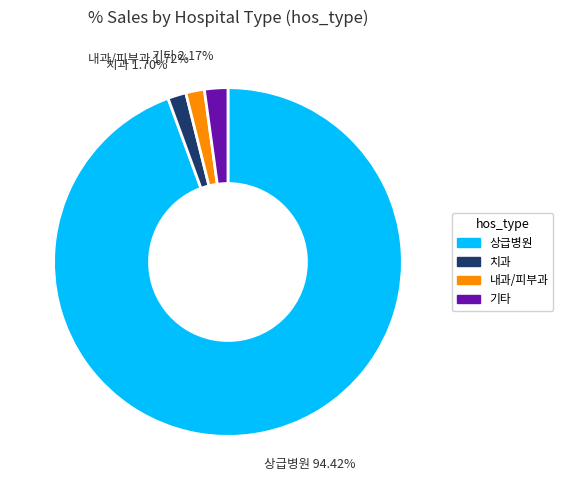

Is there any slice that represents more than half of the pie?

Yes